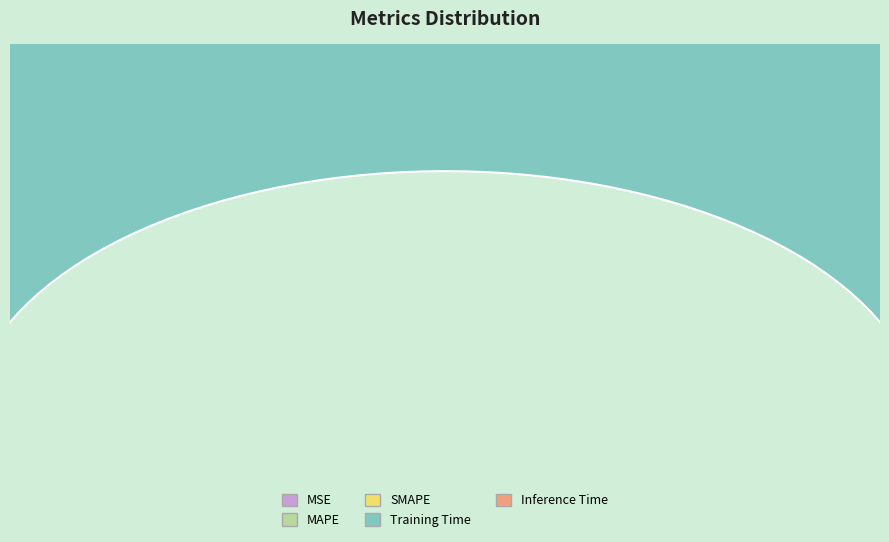

How much of the chart is everything except SMAPE?

95.2%